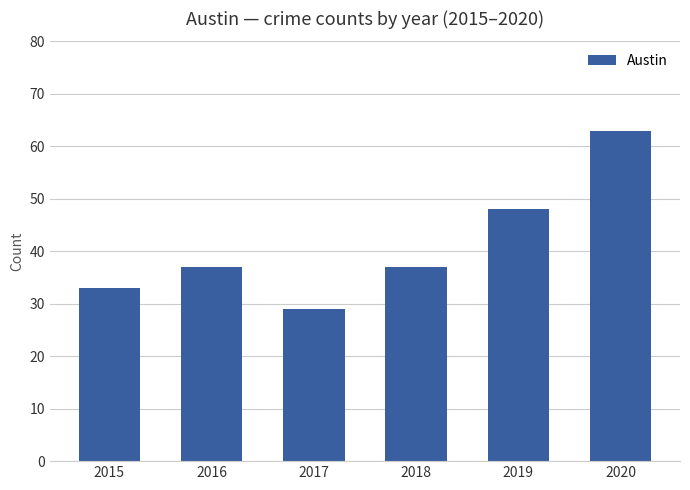

At which label is the value closest to 46?

2019